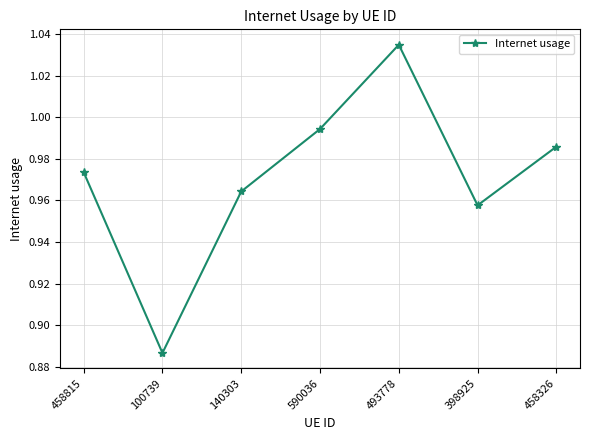

Which label corresponds to the largest value in the chart?

493778